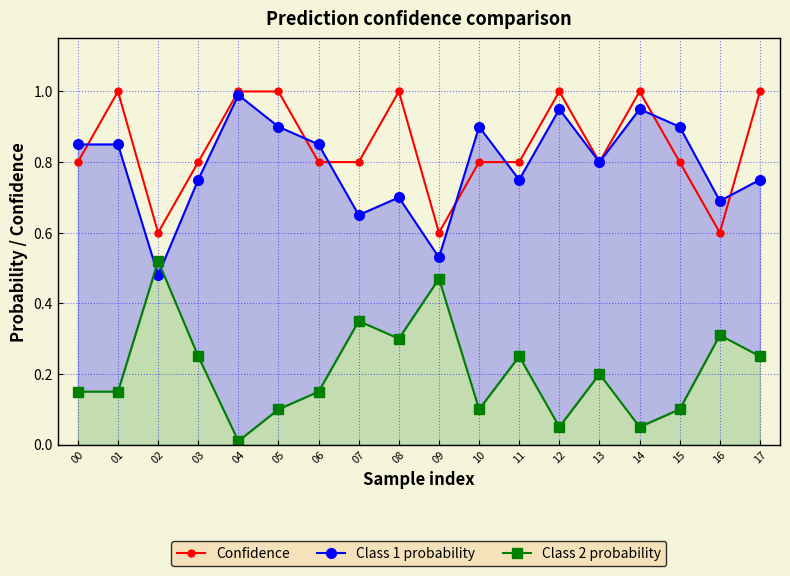

True or false: Class 1 probability has more than 0 points higher than both neighbors.

True